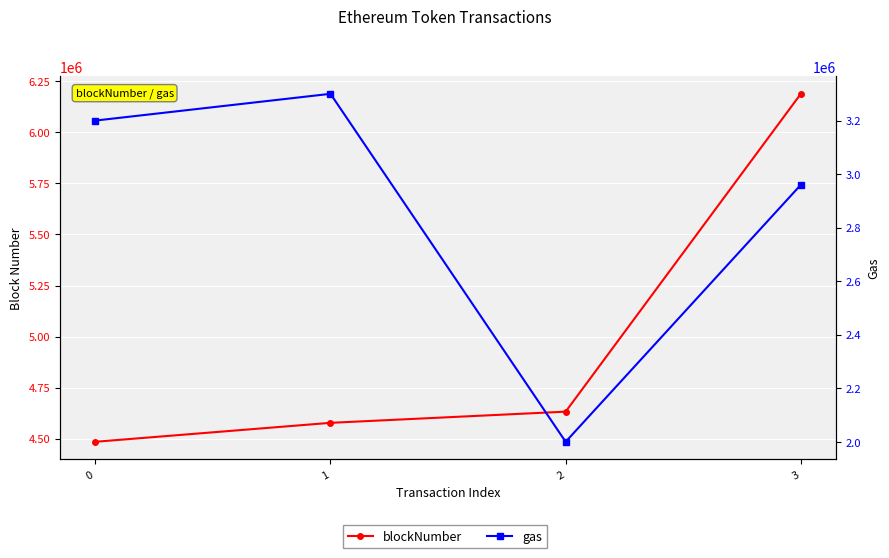

List the labels in order of gas value, smallest first.

2, 3, 0, 1